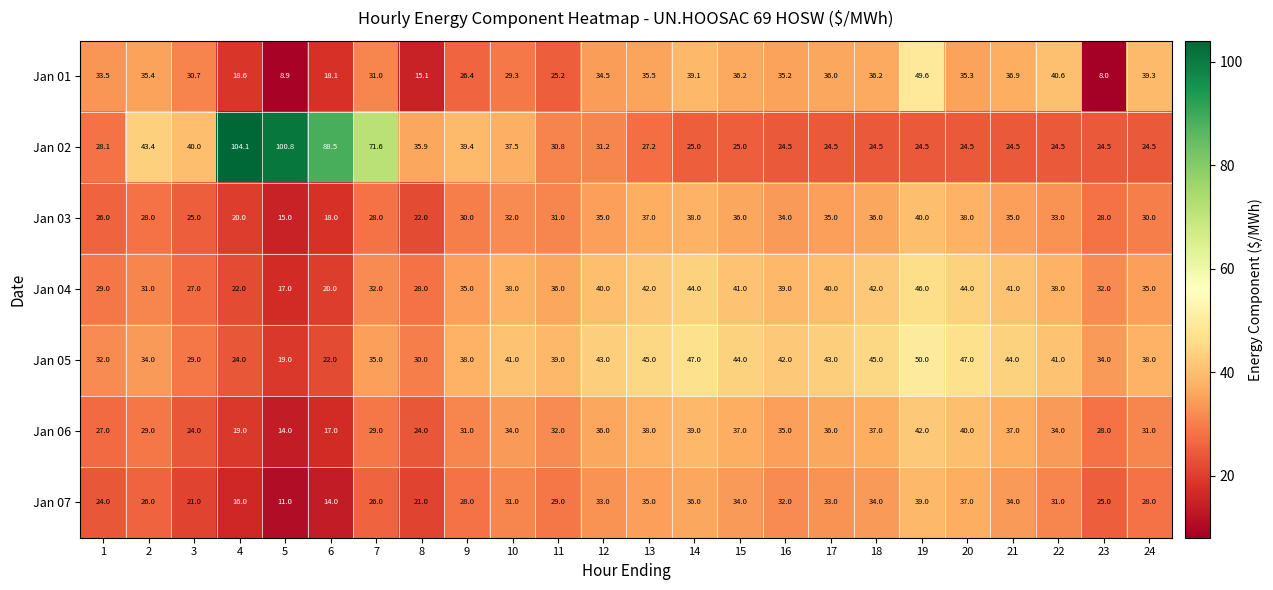

What is the difference between the Jan 04 values at 11 and 23?

4.0